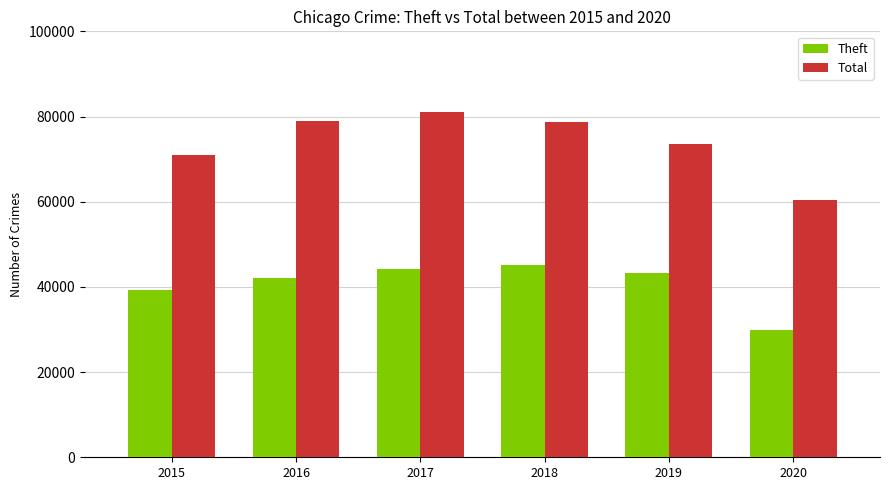

True or false: Theft has a value of 44209 at 2017.

True